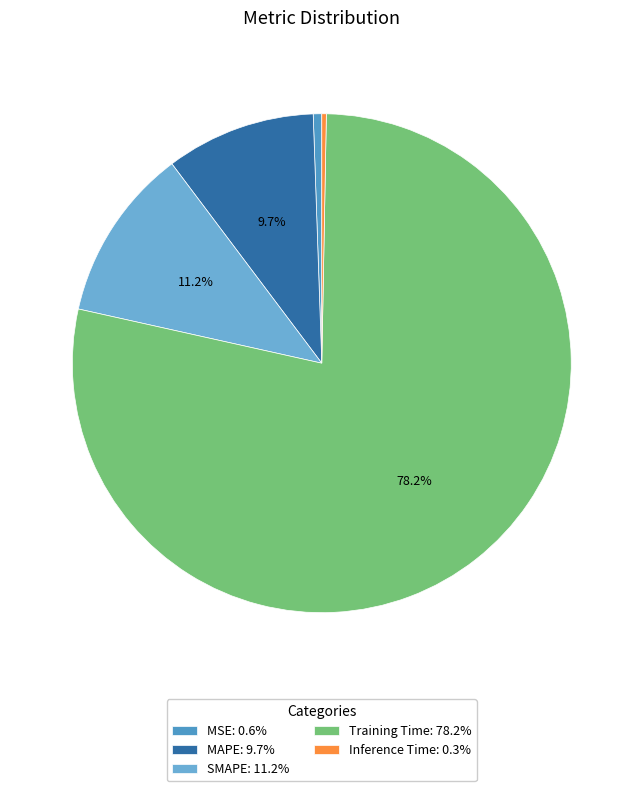

What is the majority slice?

Training Time